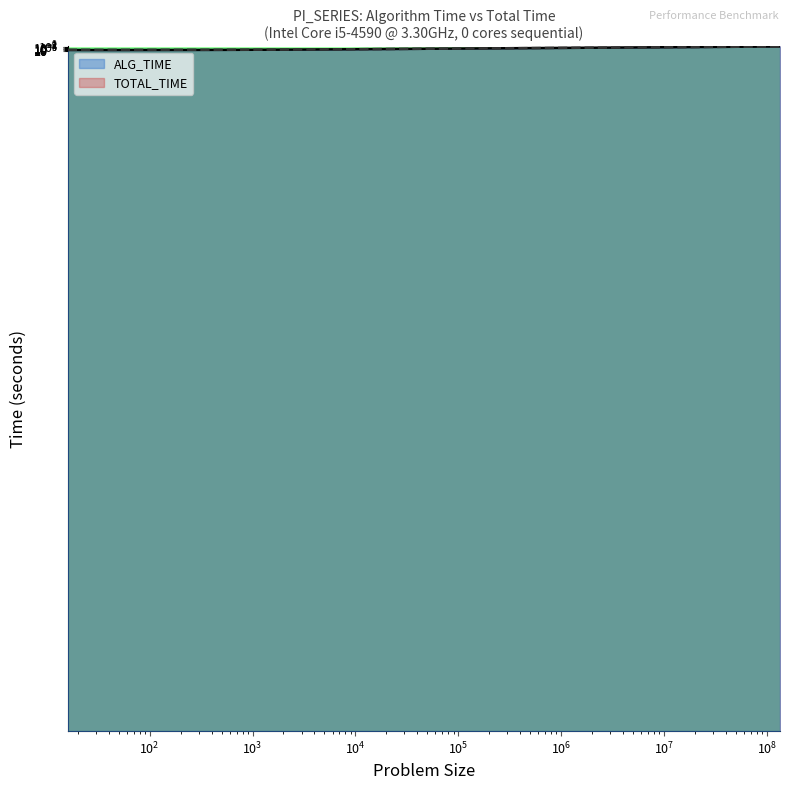

Between 32 and 16384, which is larger?

16384